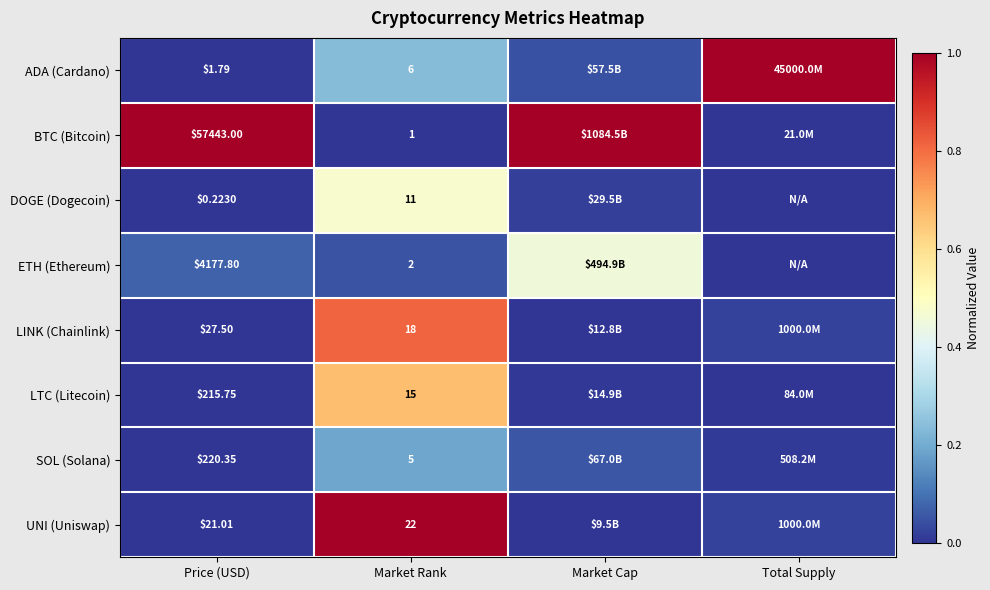

Rank the series at Price (USD) from highest to lowest value.

BTC (Bitcoin), ETH (Ethereum), SOL (Solana), LTC (Litecoin), LINK (Chainlink), UNI (Uniswap), ADA (Cardano), DOGE (Dogecoin)